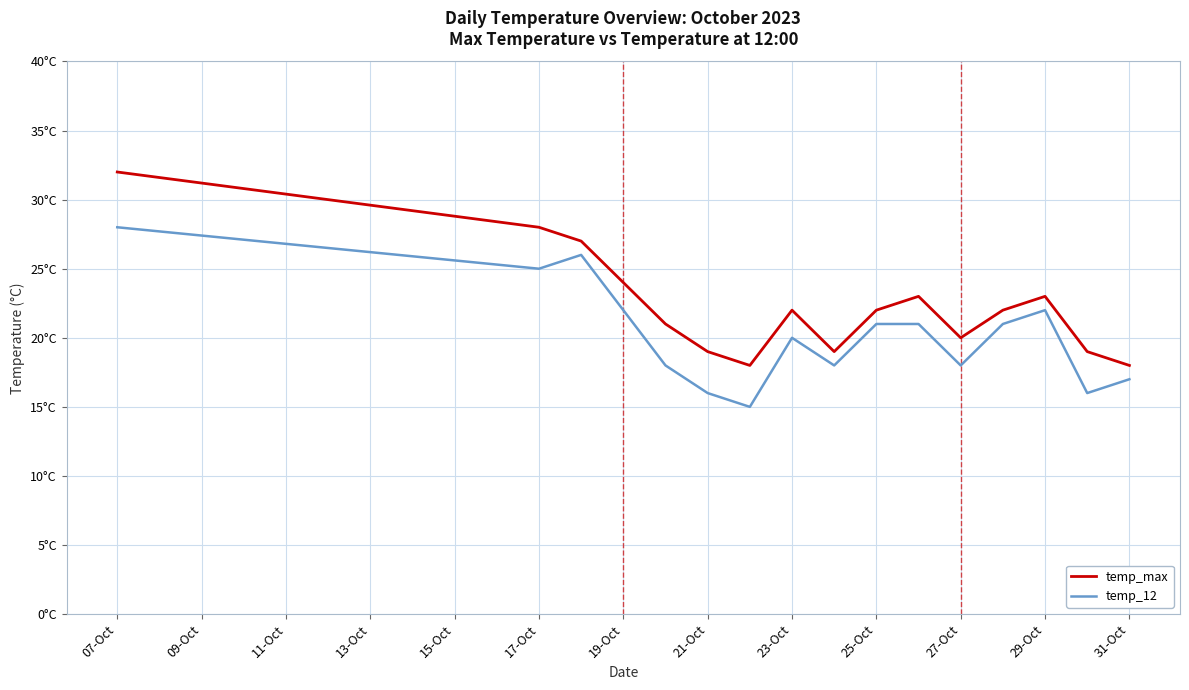

Reading right to left, what are all the values shown in this chart?

temp_max: 18	19	23	22	20	23	22	19	22	18	19	21	24	27	28	32
temp_12: 17	16	22	21	18	21	21	18	20	15	16	18	22	26	25	28